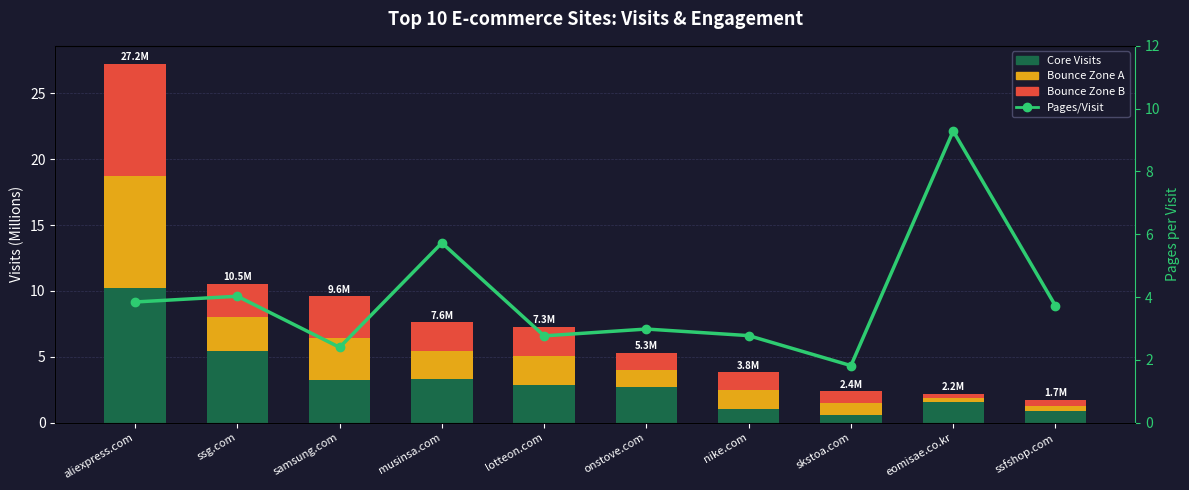

Which category has the highest value across all series?

aliexpress.com